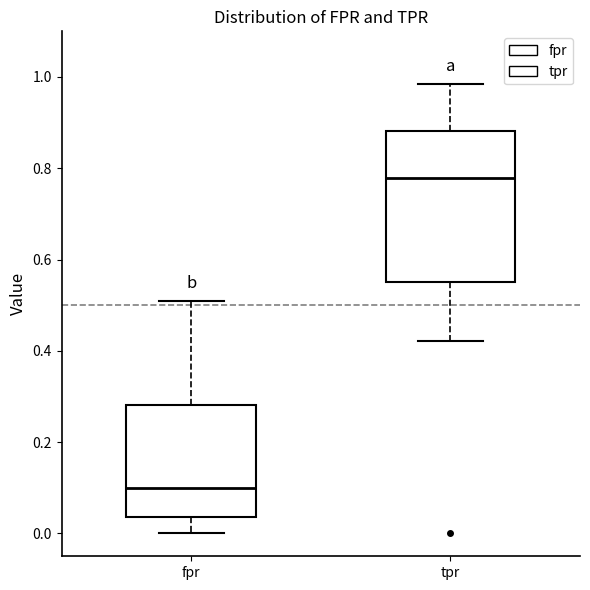

Reading left to right, transcribe this box plot: for each box, give where its median line is, the range the box spans, and where its two whiskers end, as read against the y-axis. The values are not printed on the chart, so give them approximately, as read against the axis.

fpr: median 0.10, box 0.04 to 0.28, whiskers 0.00 to 0.50
tpr: median 0.78, box 0.56 to 0.88, whiskers 0.42 to 0.98